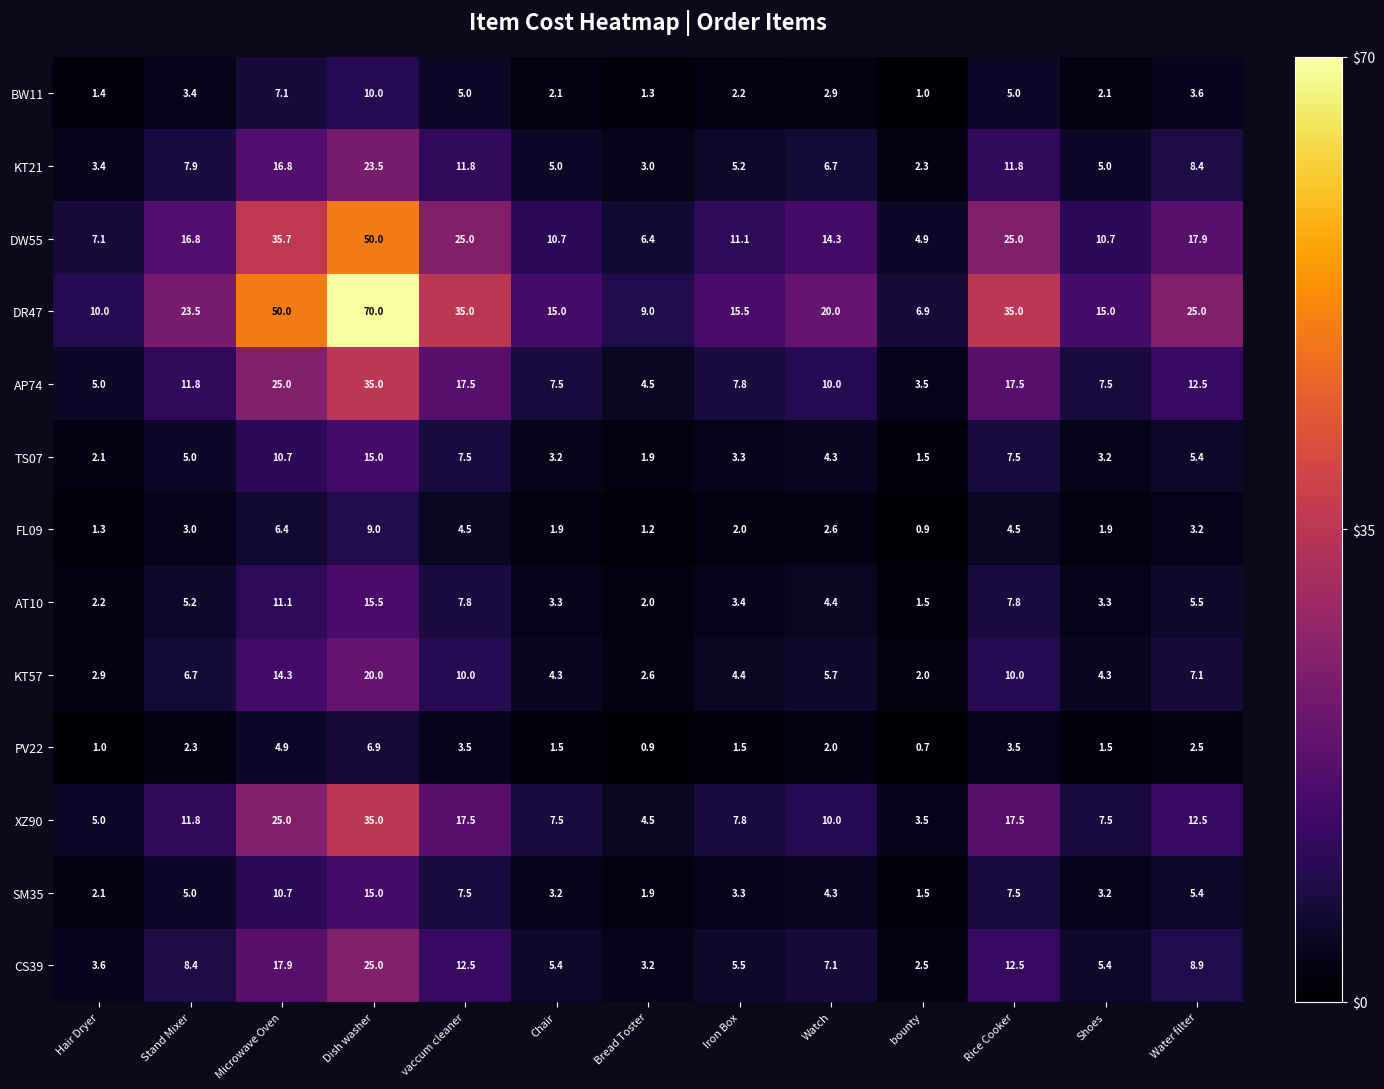

What is the difference between the maximum and minimum values in the AP74 series?

31.5